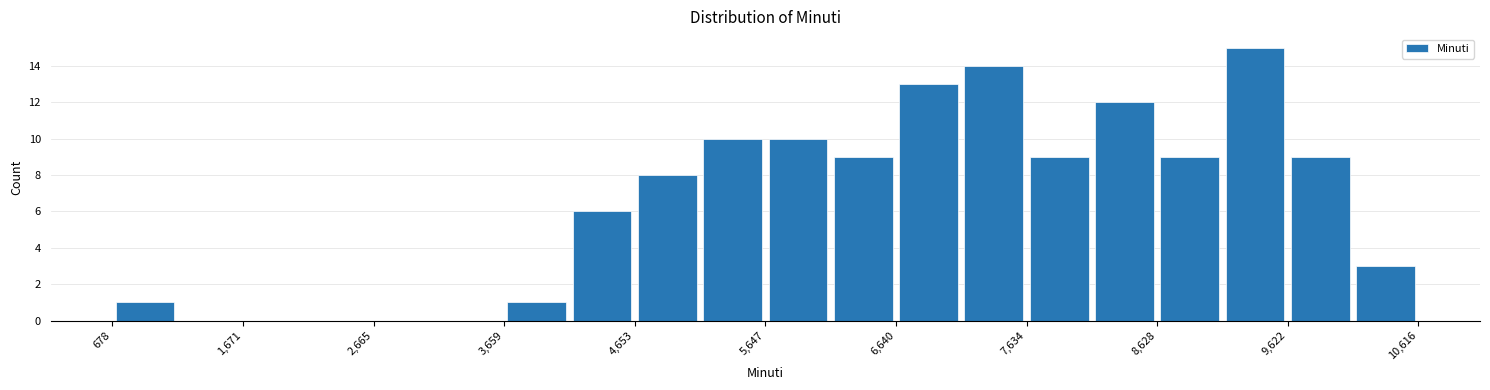

Over which range of the x-axis is the bar tallest?

9100 to 9600